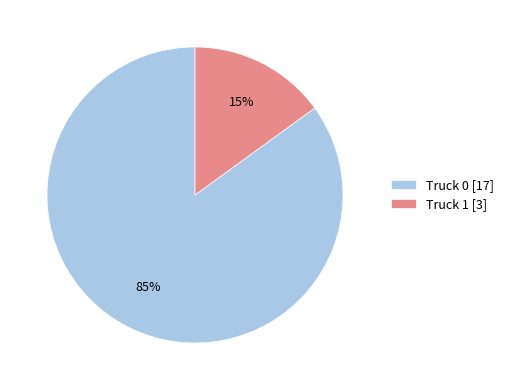

The Truck 1 slice represents 24% of the pie. True or false?

False